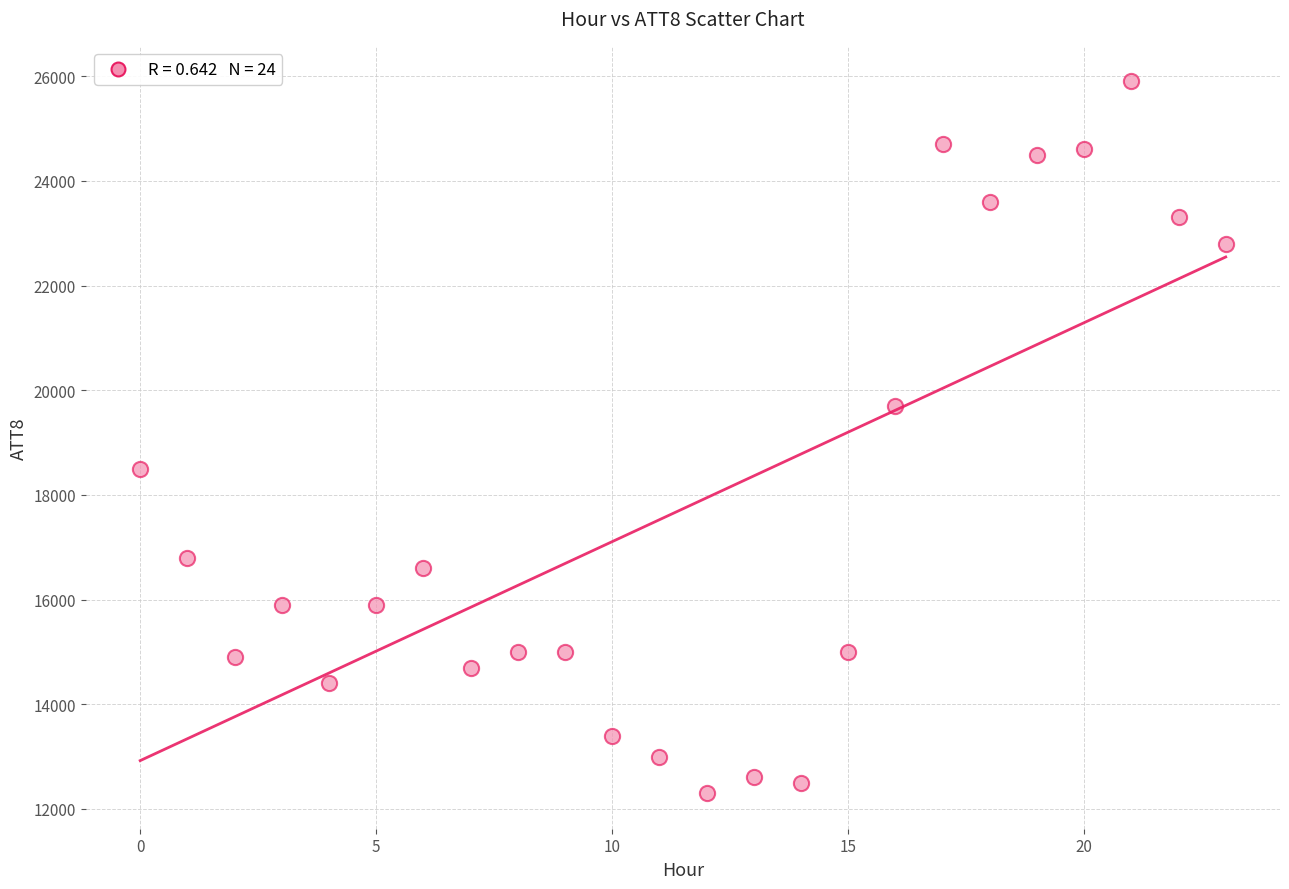

What is the range of Y values (max minus min)?

13600